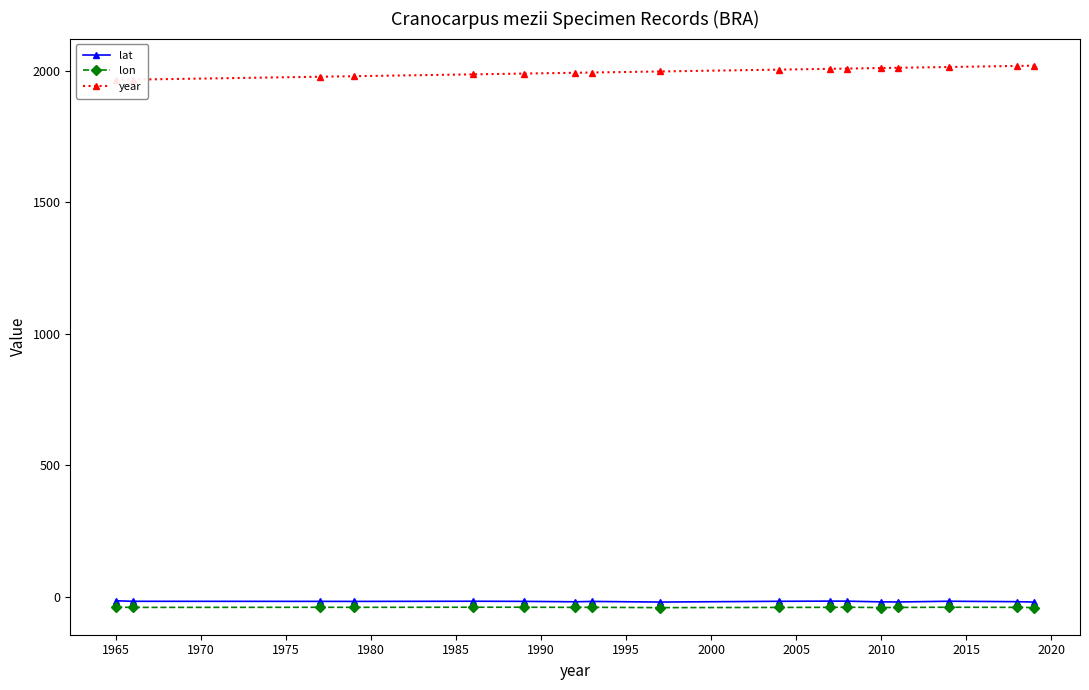

True or false: lon has more than 0 points higher than both neighbors.

True